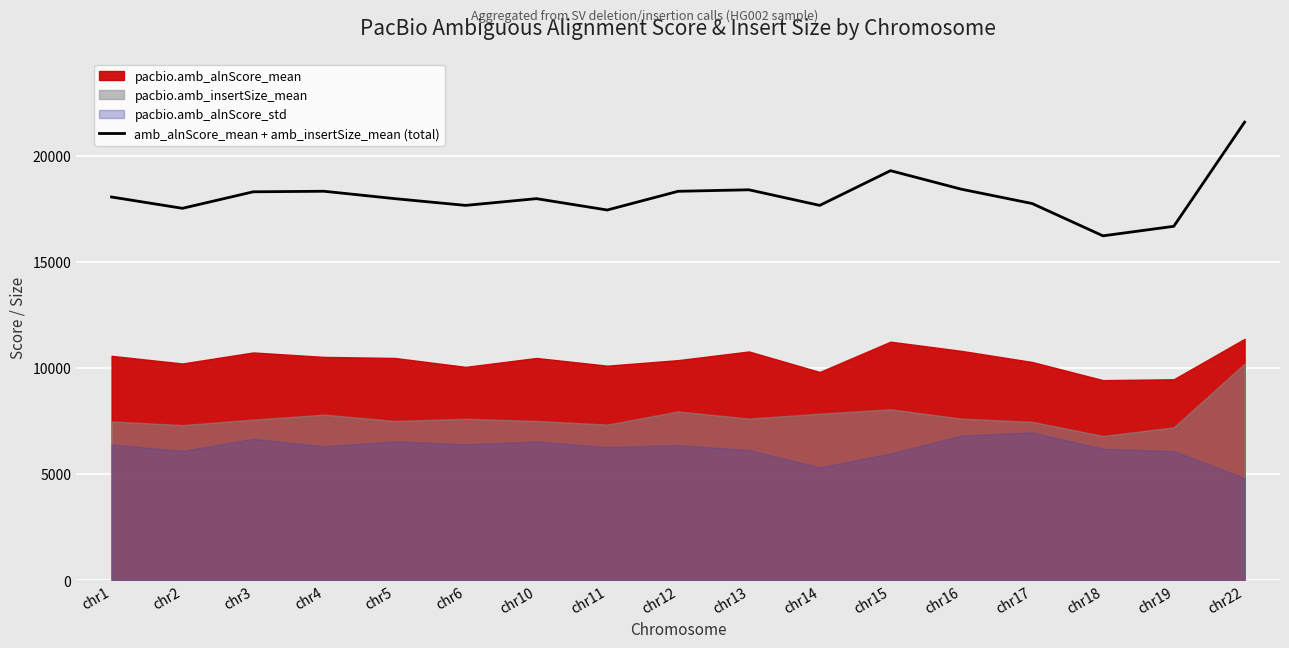

Which label corresponds to the largest value in the chart?

chr22